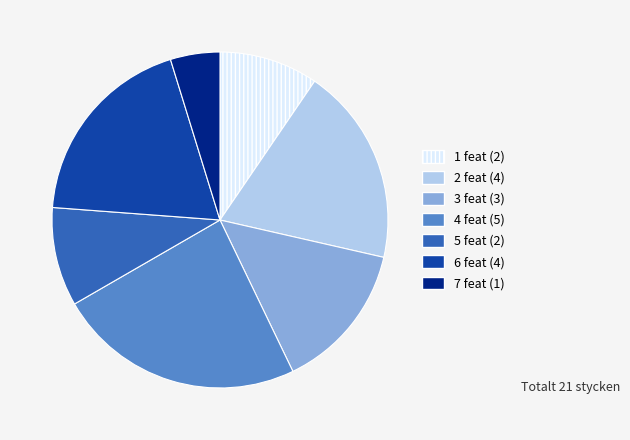

The 3 feat (3) slice represents 1% of the pie. True or false?

False